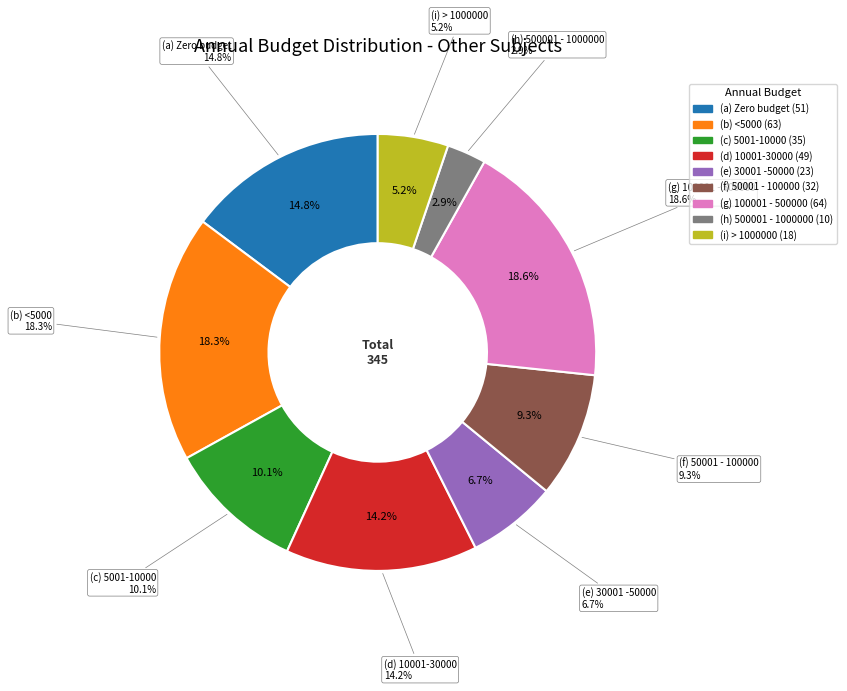

Rank the categories by value from highest to lowest.

(g) 100001 - 500000, (b) <5000, (a) Zero budget, (d) 10001-30000, (c) 5001-10000, (f) 50001 - 100000, (e) 30001 -50000, (i) > 1000000, (h) 500001 - 1000000